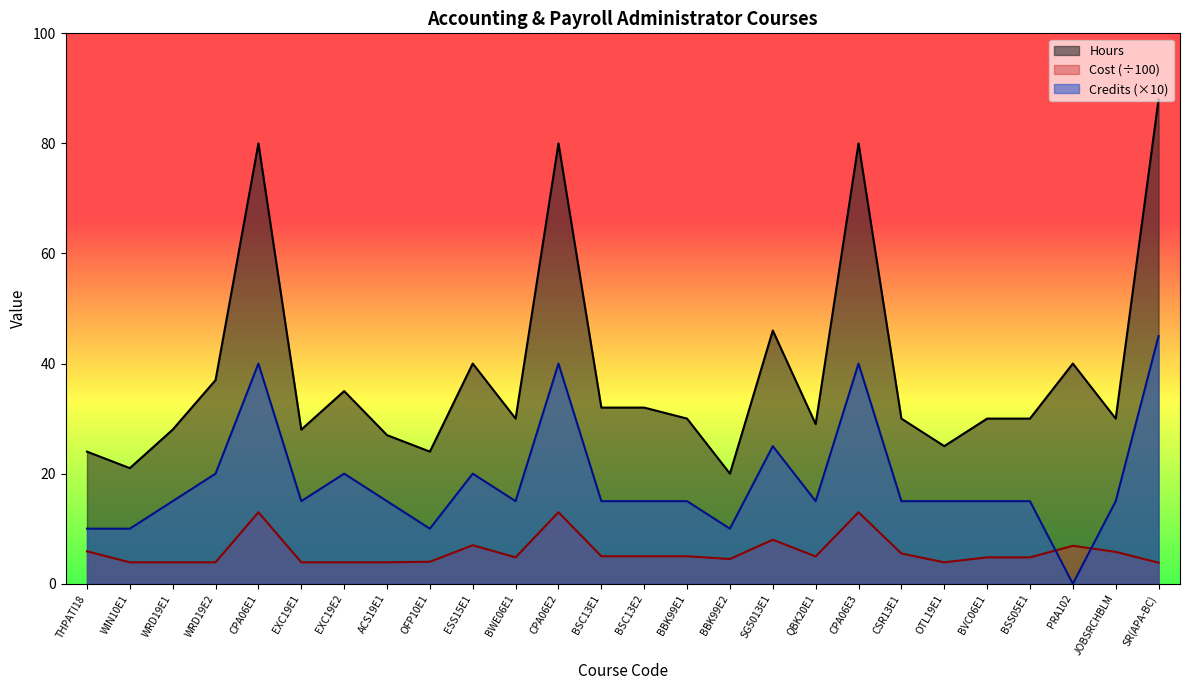

Is it true that Credits equals 45.0 at SR(APA-BC)?

True